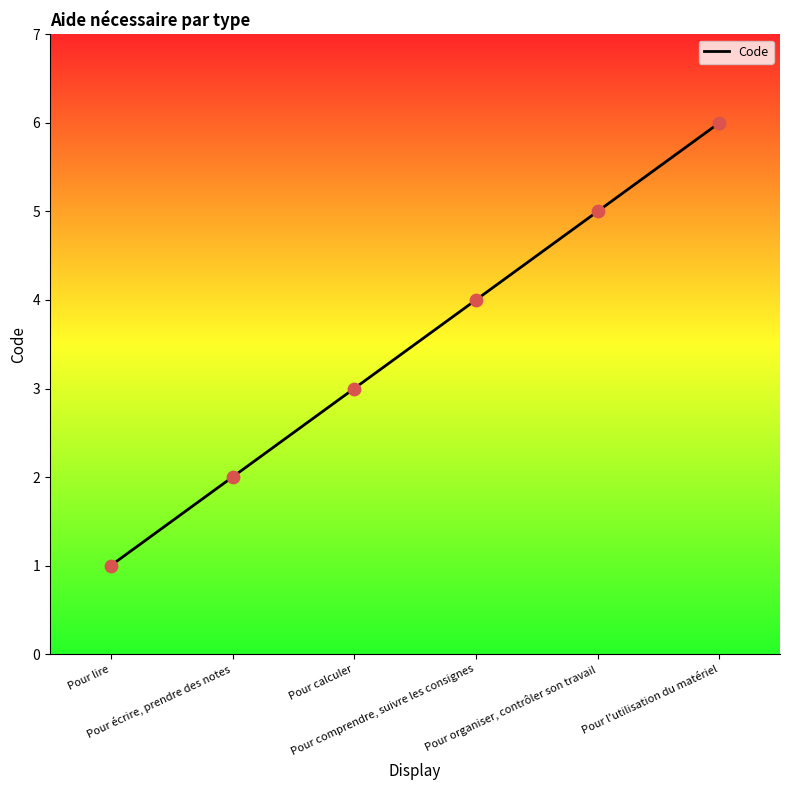

Approximately how many times larger is the value at Pour écrire, prendre des notes compared to Pour l'utilisation du matériel?

0.3